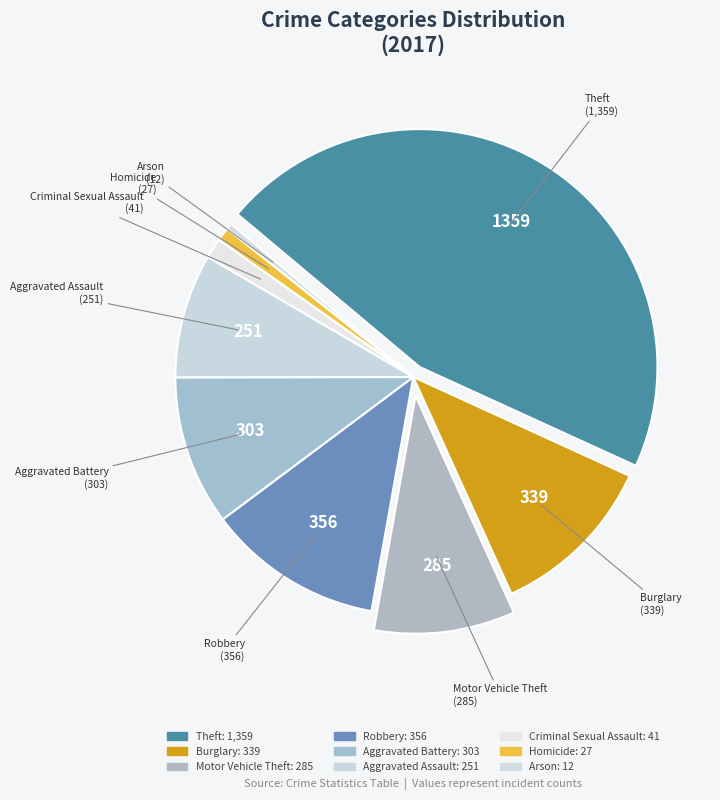

Which slice is the largest?

Theft